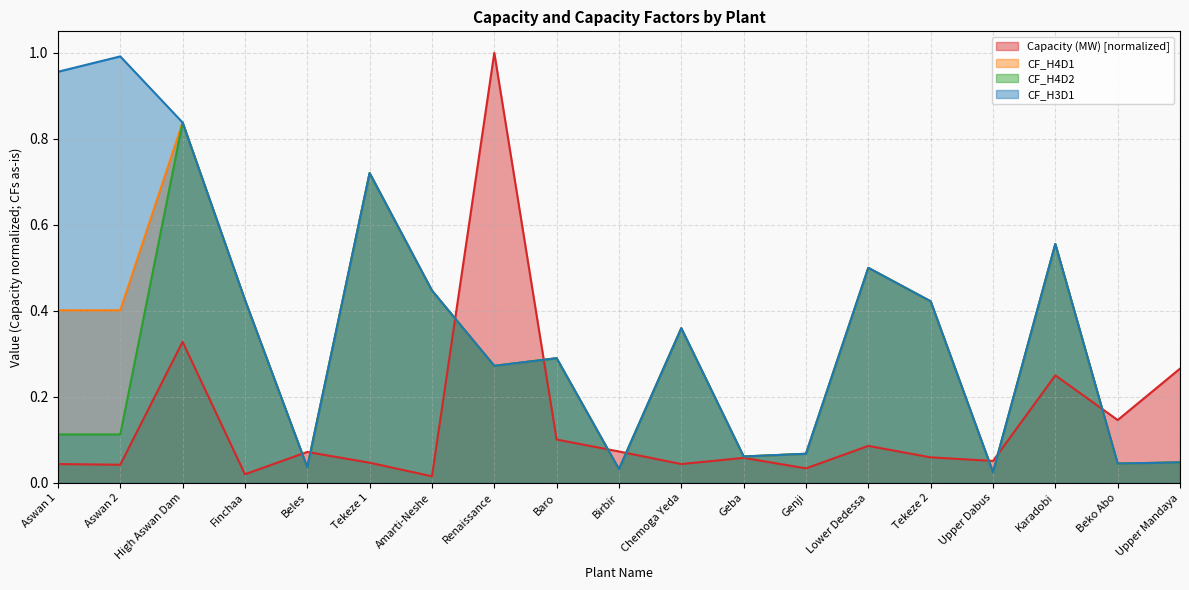

Is it true that CF_H4D2 equals 0.7 at Finchaa?

False